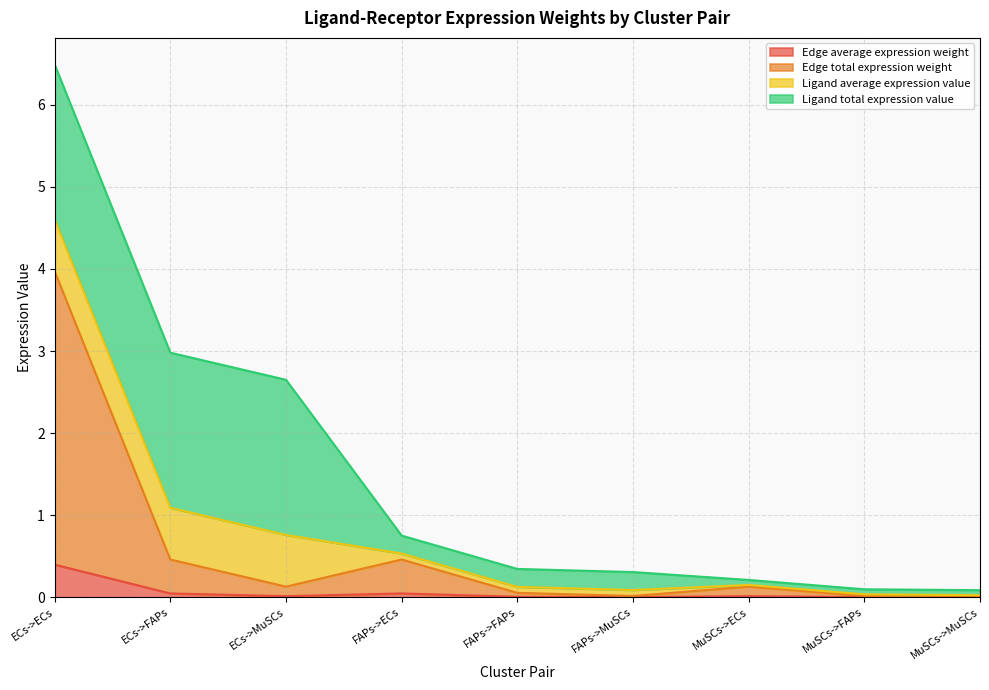

Does the chart have visible grid lines?

Yes